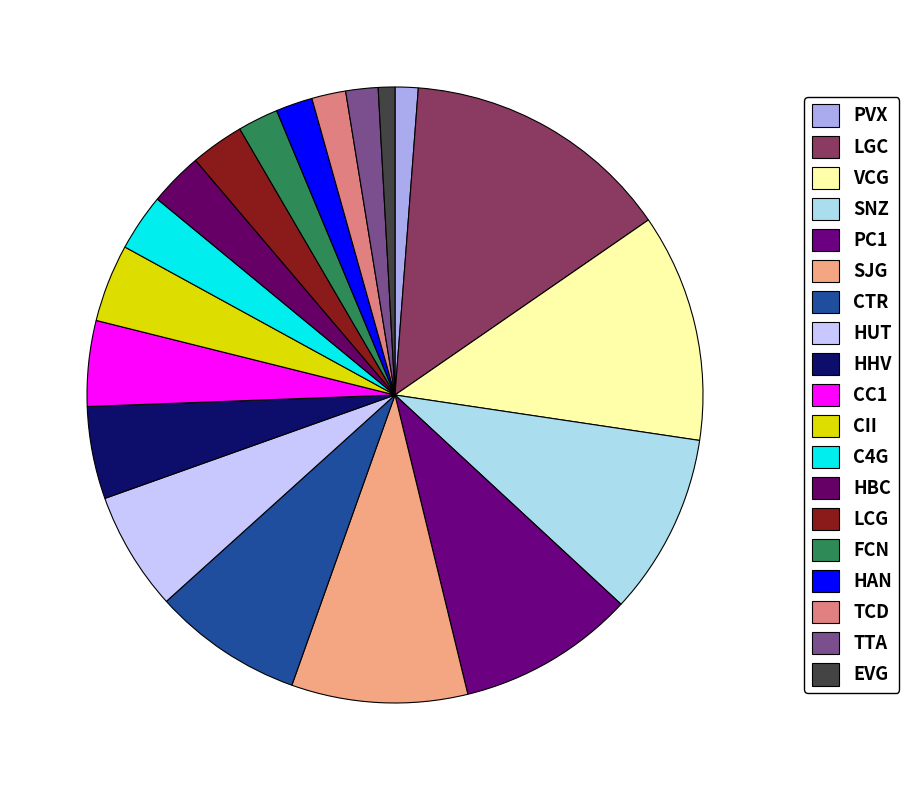

Is it true that LGC is 14% of the pie?

True